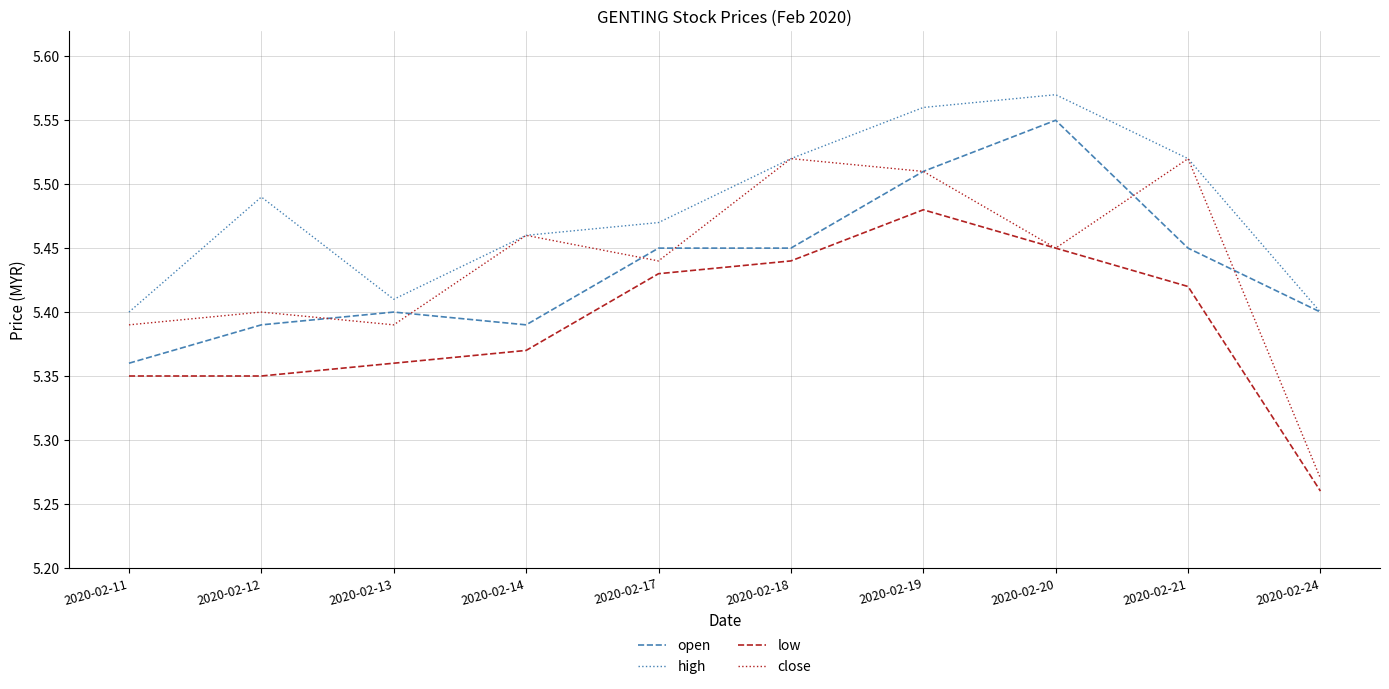

True or false: high and low intersect in this chart.

False